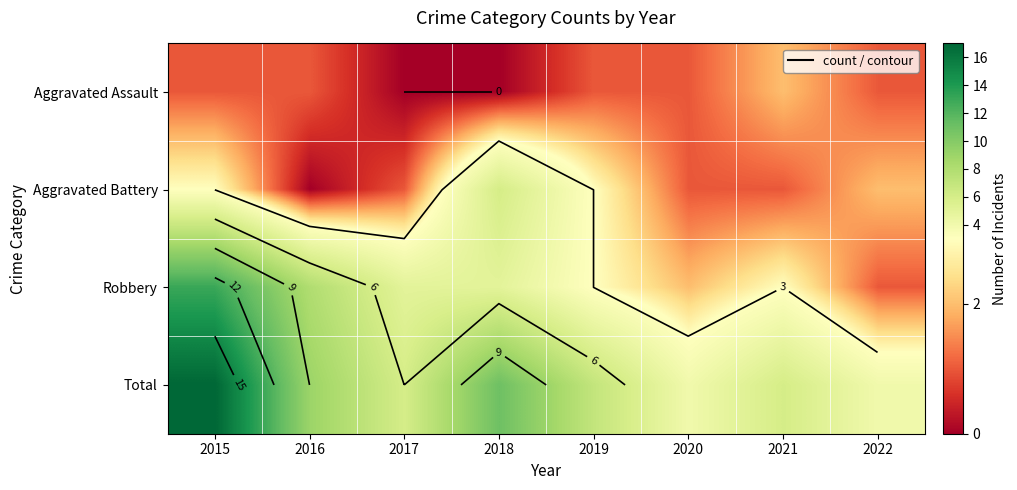

List the labels in order of Aggravated Assault value, smallest first.

2017, 2018, 2015, 2016, 2019, 2020, 2022, 2021